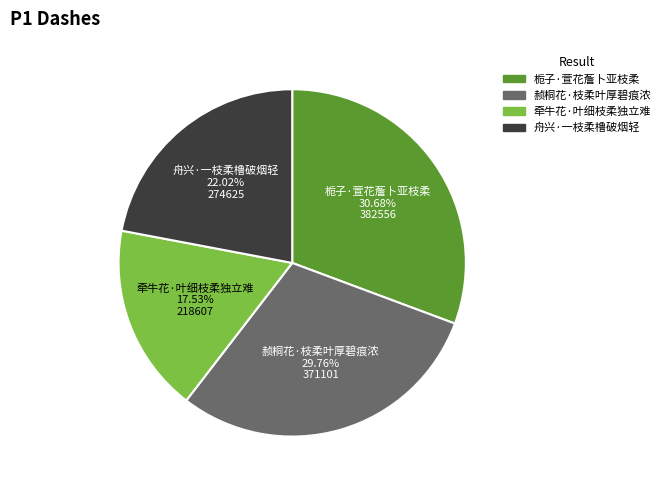

Is 栀子·萱花薝卜亚枝柔 the majority of the pie?

No